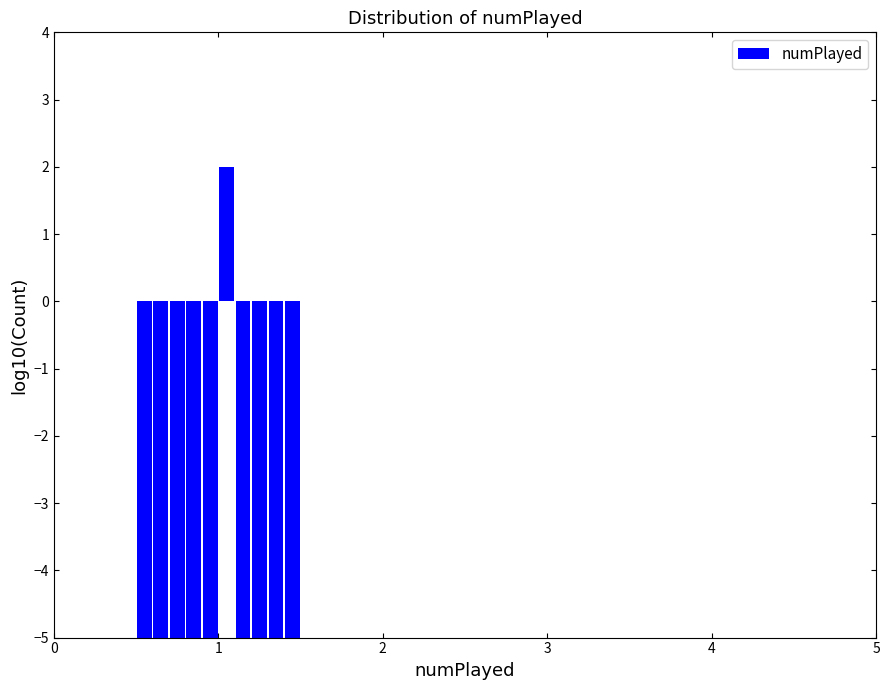

Around what value on the x-axis is the tallest bar? Give the approximate position of its centre, as read against the axis.

1.1